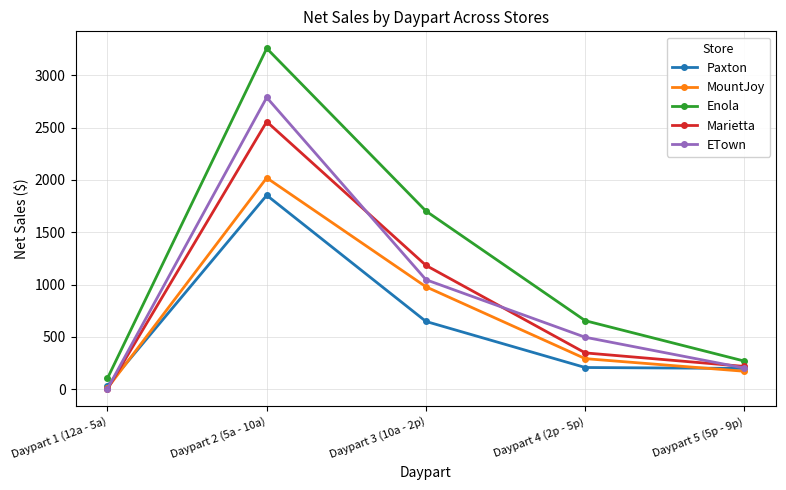

What is the label of the 1st point from the right?

Daypart 5 (5p - 9p)